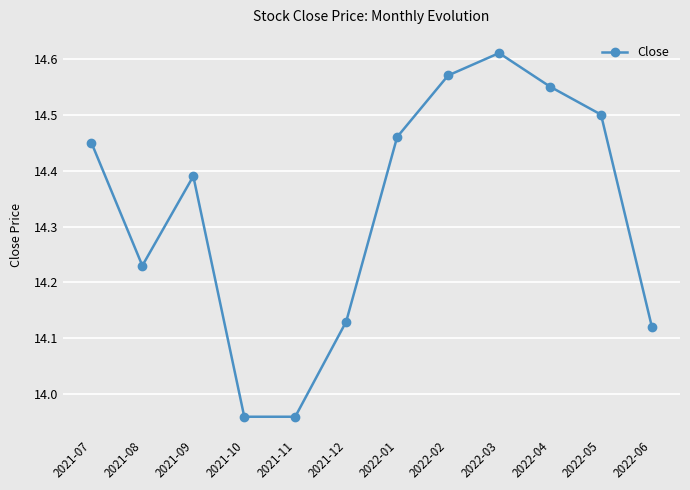

What is the change in value from 2021-11 to 2022-05?

+0.5